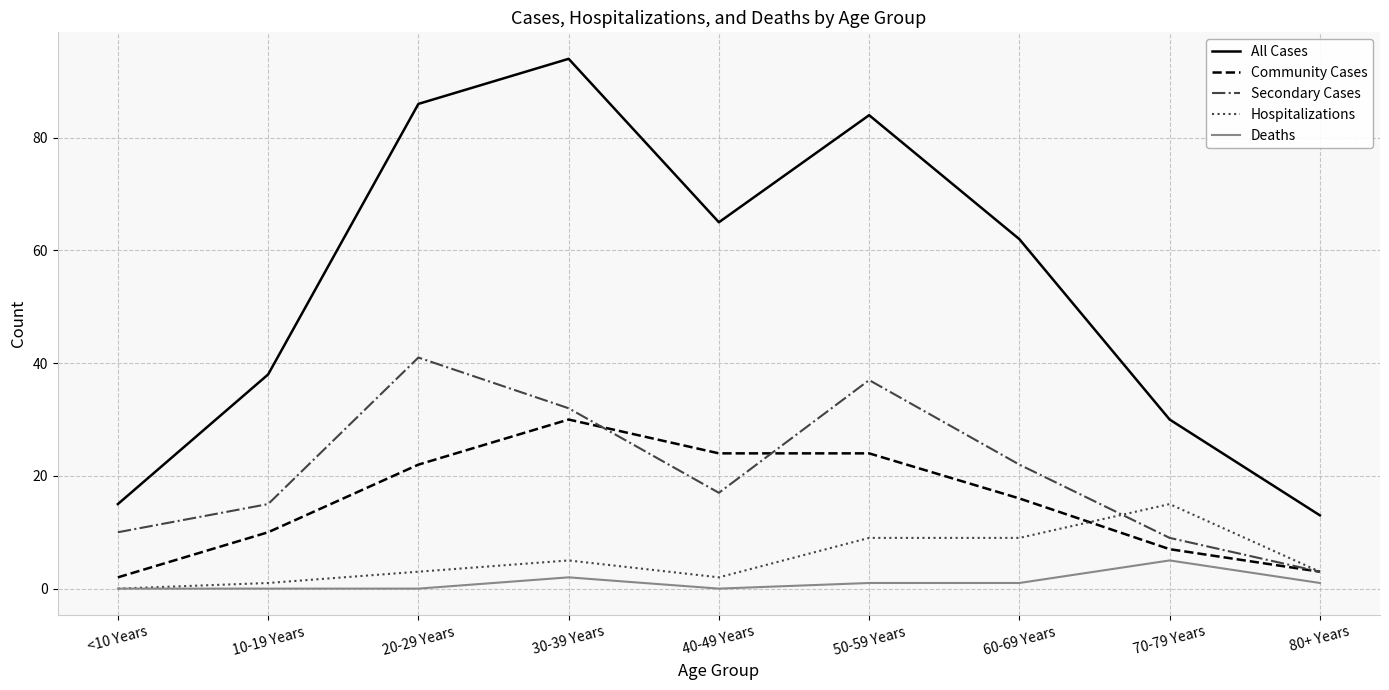

How many values in Hospitalizations are above zero?

8